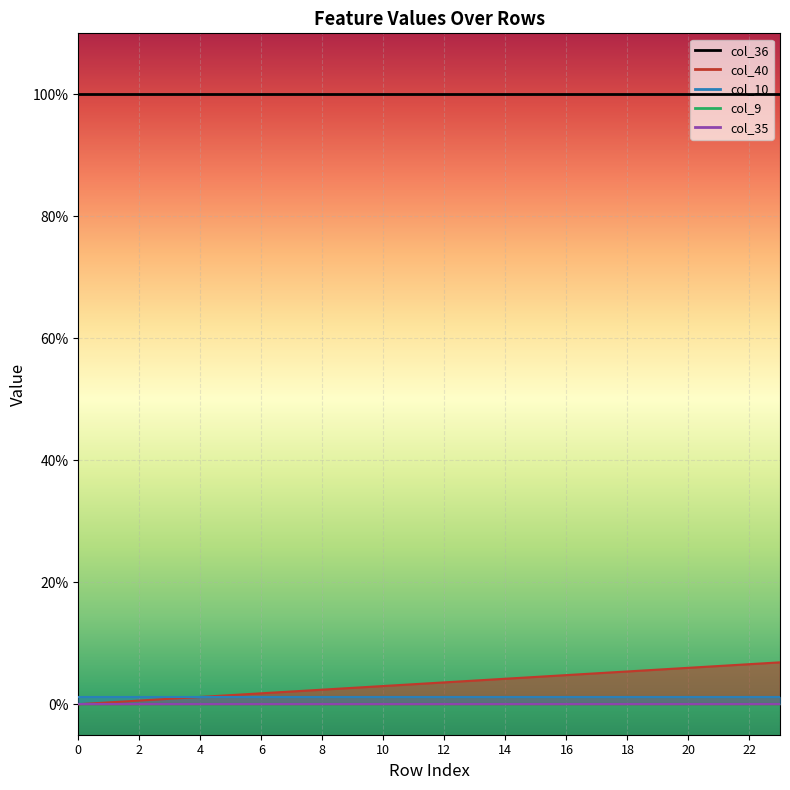

What is the spread (max minus min) of values at 6?

1.0